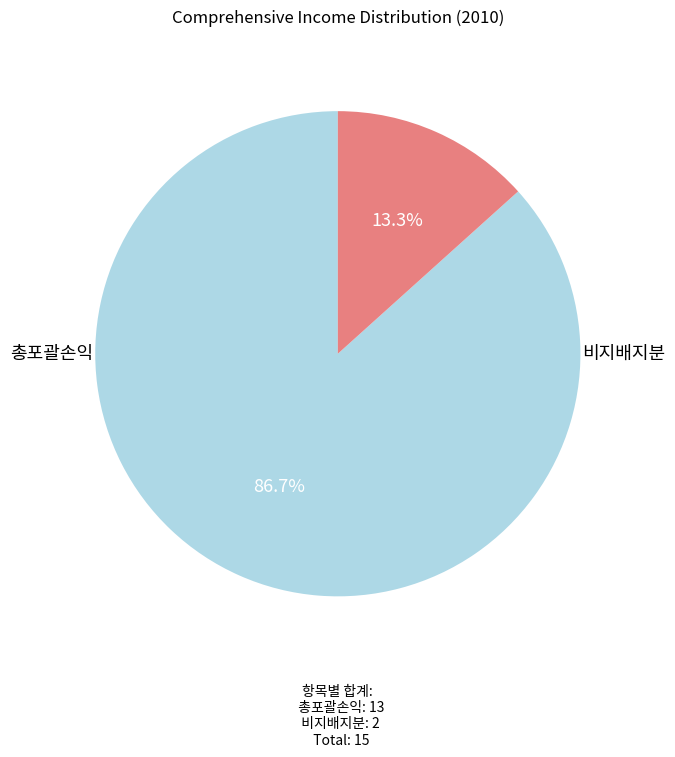

Count the number of slices in the pie.

2